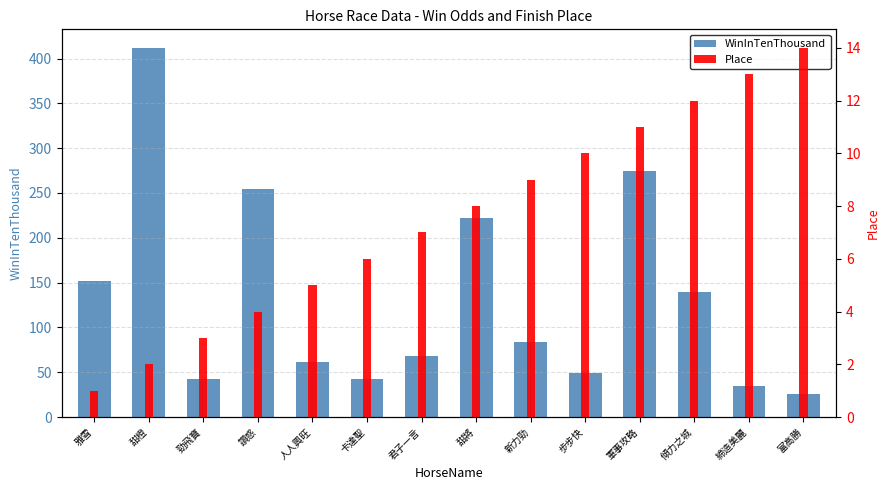

At 締造美麗, list the series in order from largest to smallest.

WinInTenThousand, Place